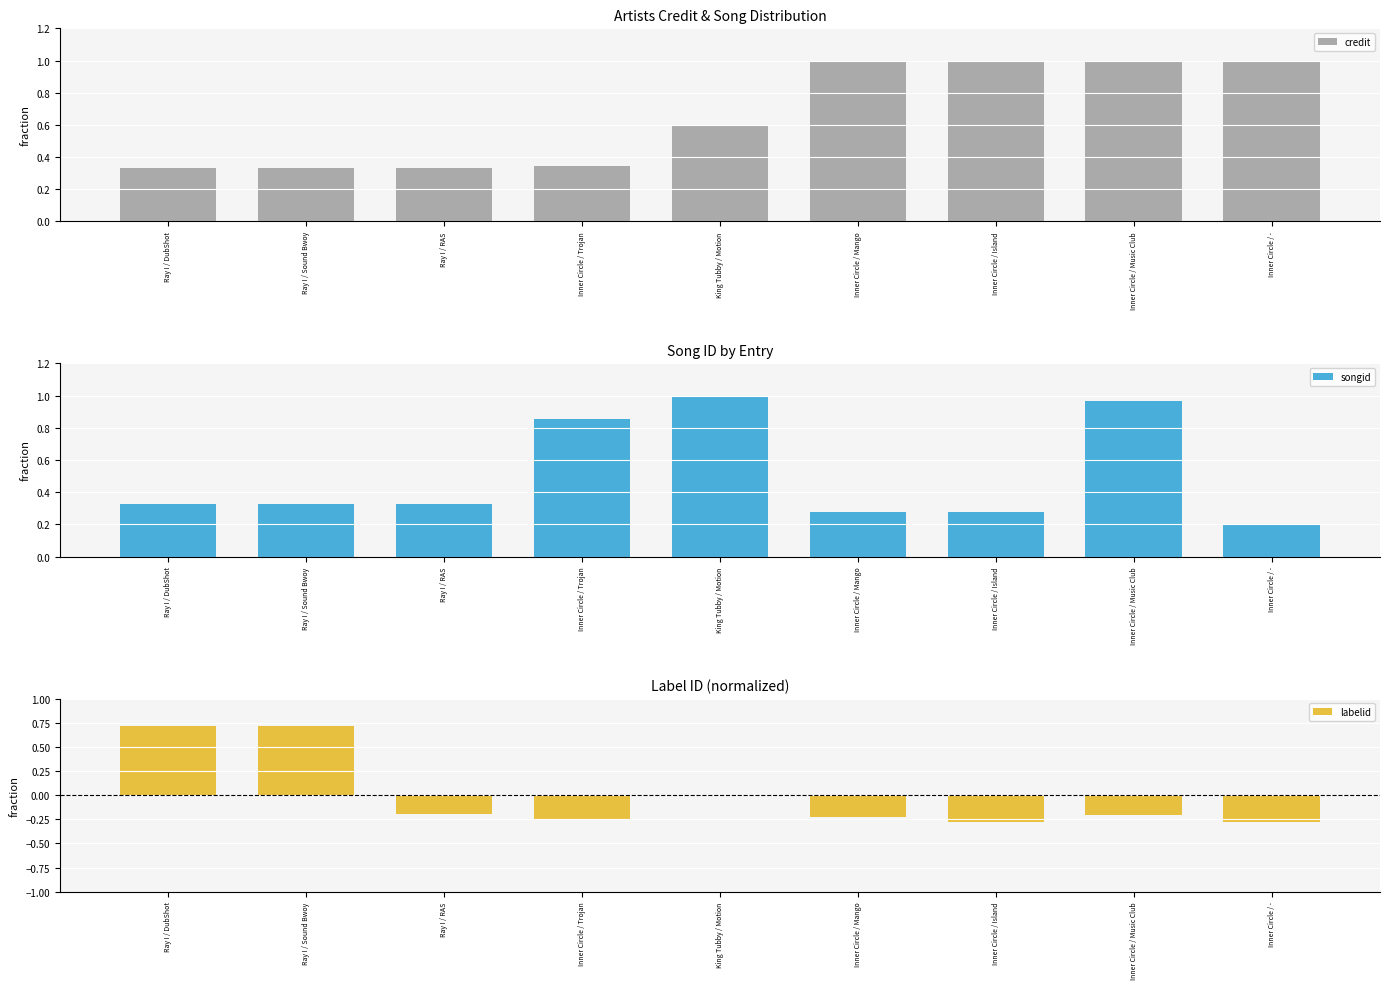

Is it true that labelid equals 1.1 at Ray I / DubShot?

False